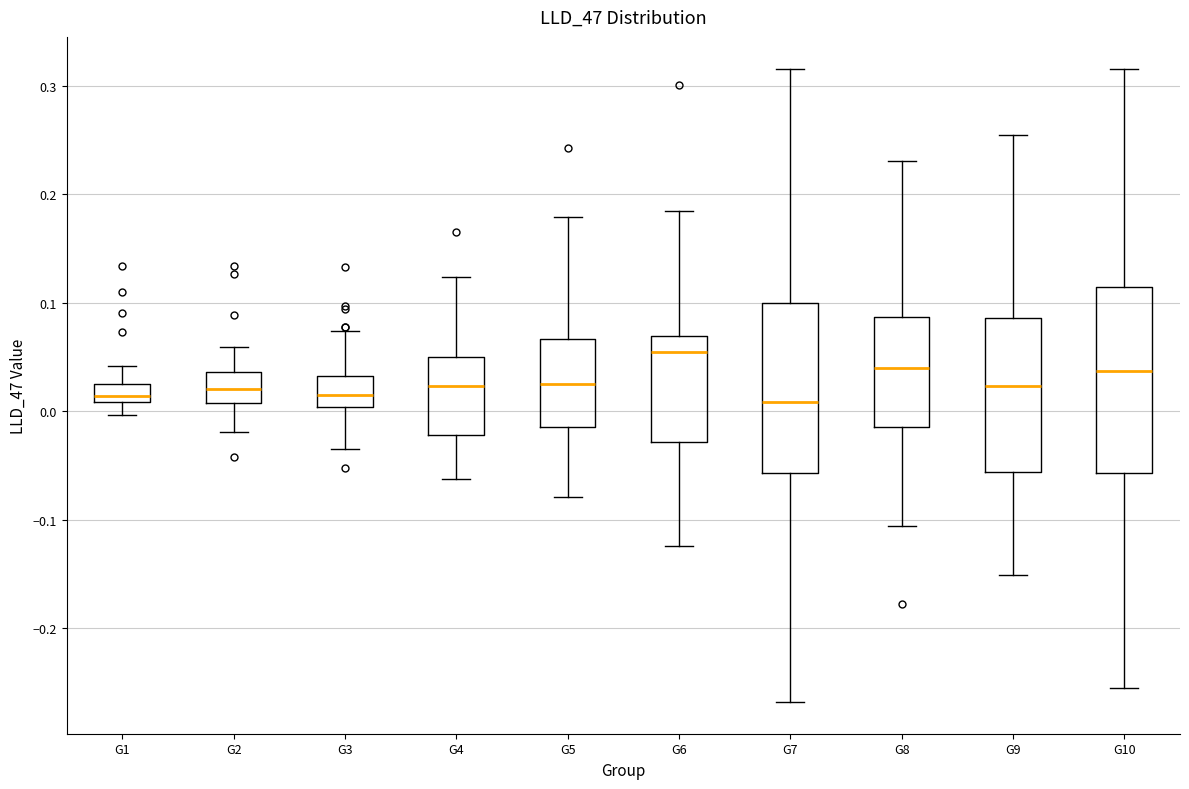

Where is the upper edge of the box for G5 on the y-axis? The values are not printed on the chart, so give them approximately, as read against the axis.

0.07